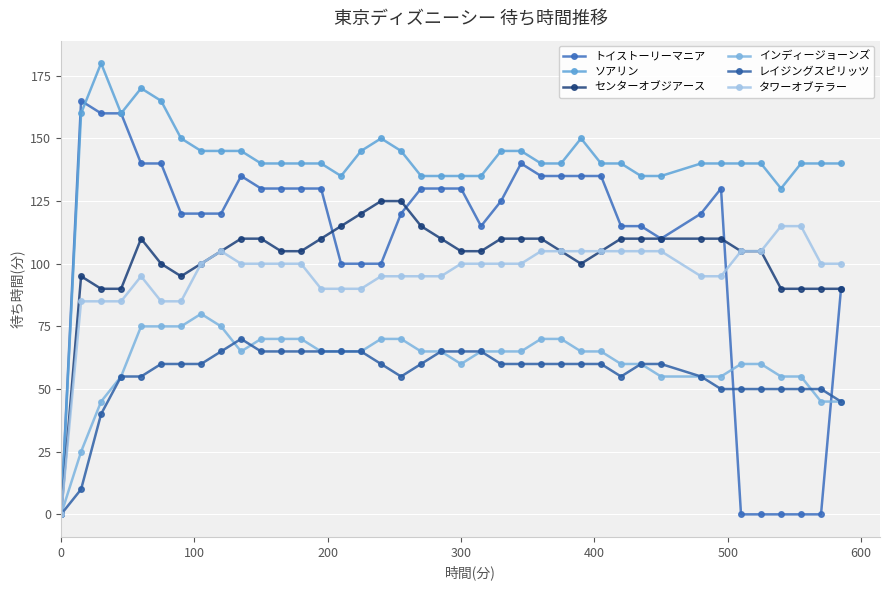

Is this an area chart (filled region under the line)?

No